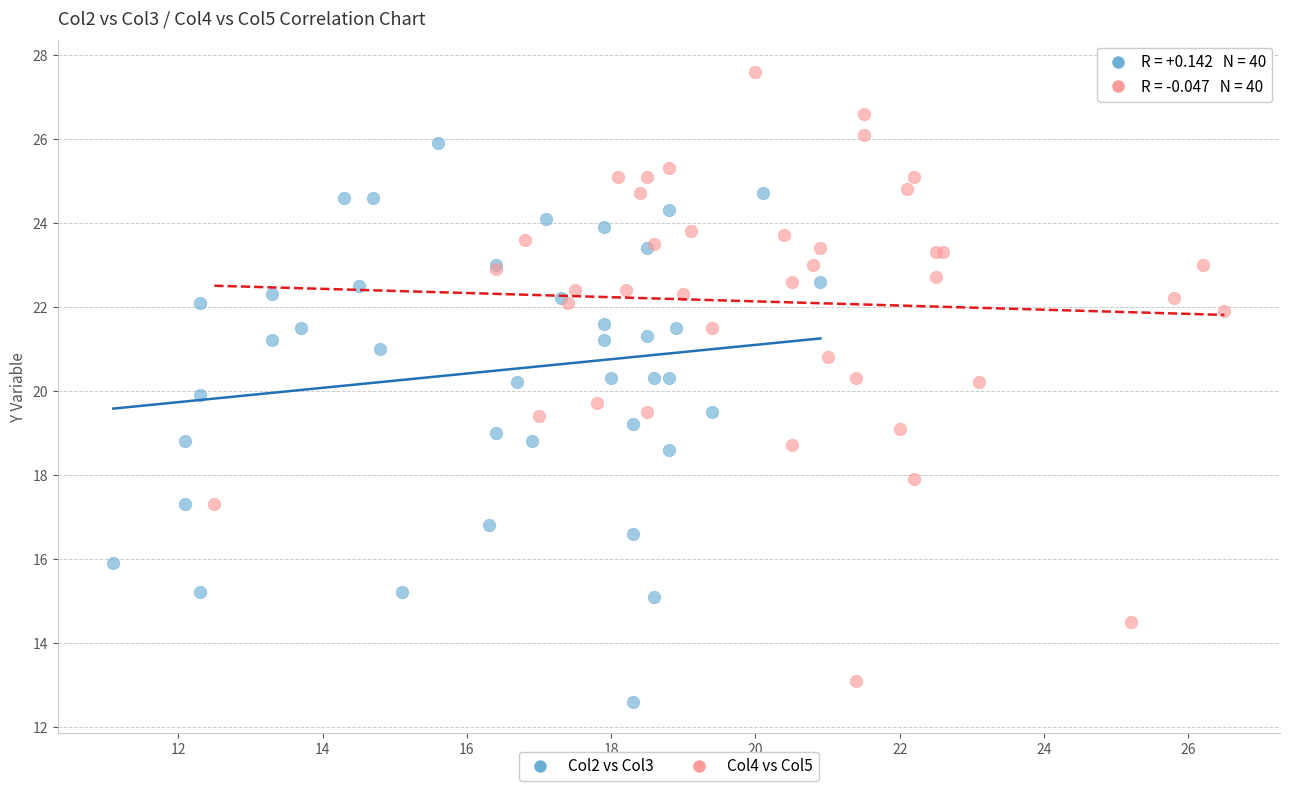

Which series contains the highest Y value?

Col4 vs Col5